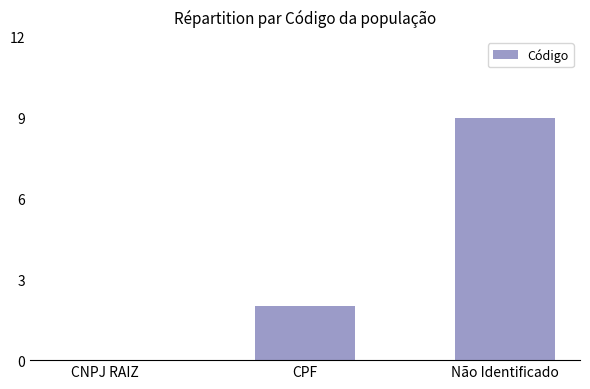

Is it true that the value at CPF is 1?

False